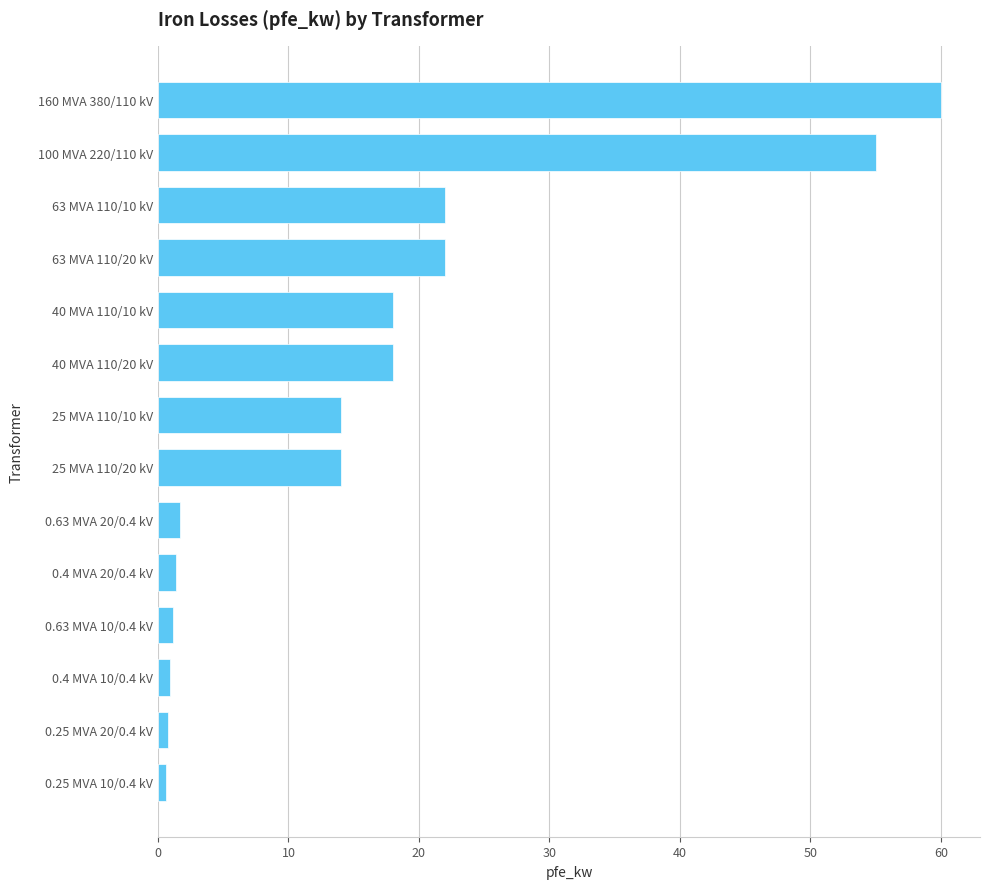

What is the ratio of the value at 63 MVA 110/10 kV to the value at 25 MVA 110/20 kV?

1.6